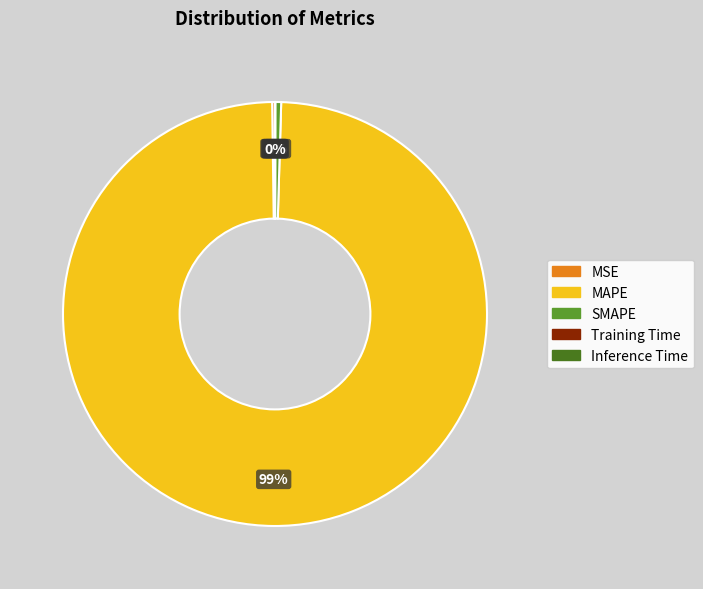

Which category has the biggest portion of the pie?

MAPE